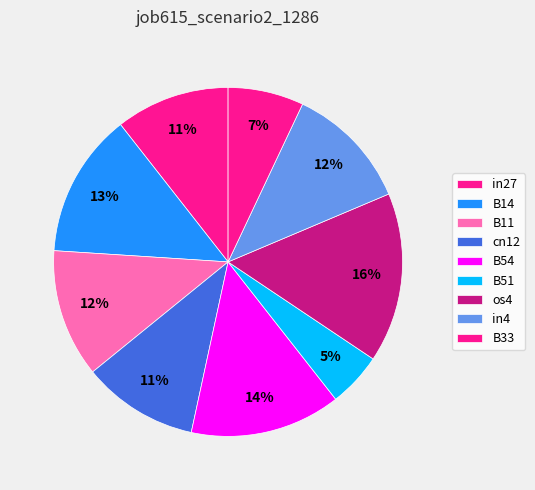

What percentage is the in4 slice, to the nearest percent?

12%